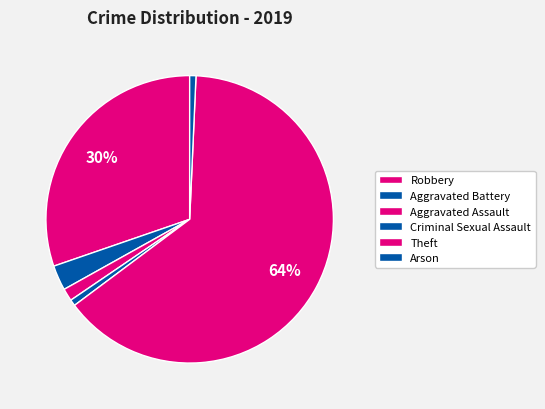

How many segments does this pie chart have?

6